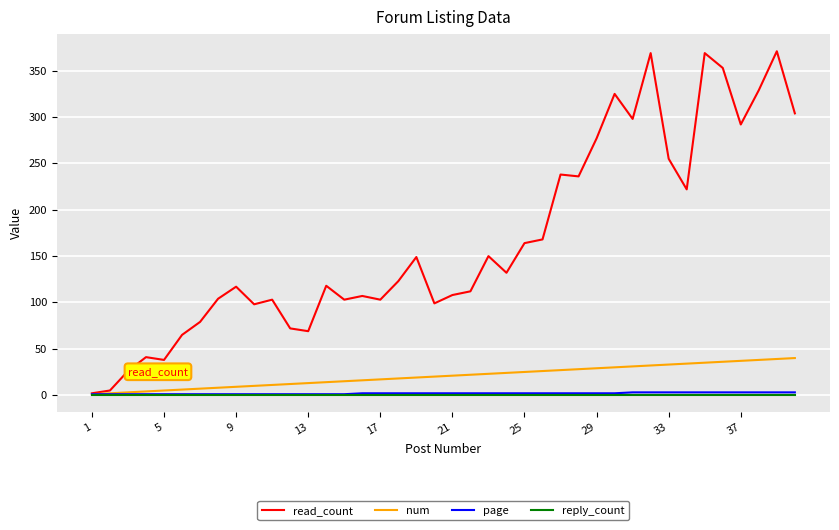

What is the maximum value shown in the chart?

371